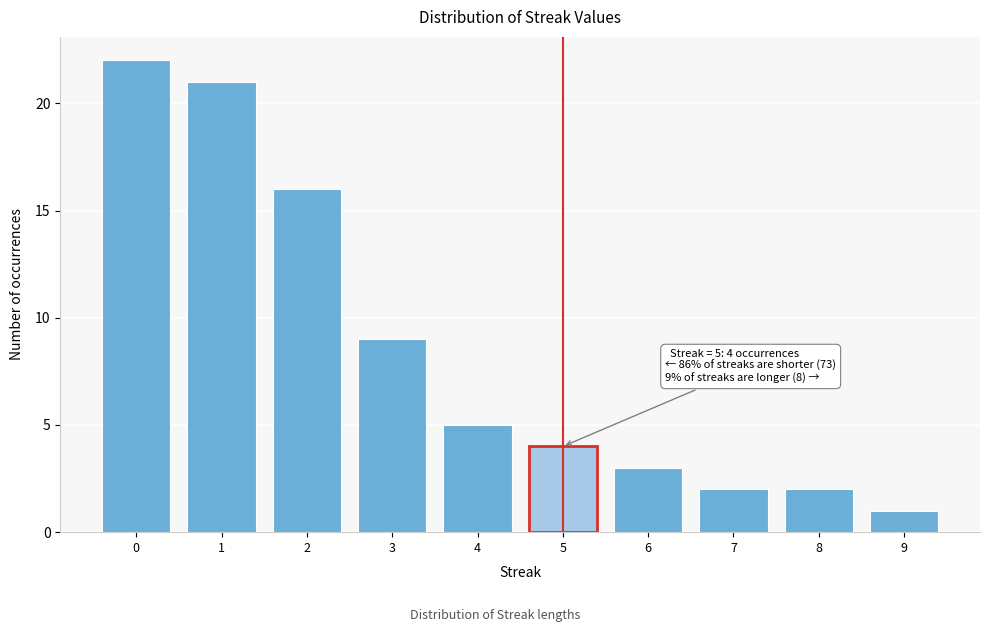

Reading right to left, transcribe all the data shown in this chart.

9=1	8=2	7=2	6=3	5=4	4=5	3=9	2=16	1=21	0=22